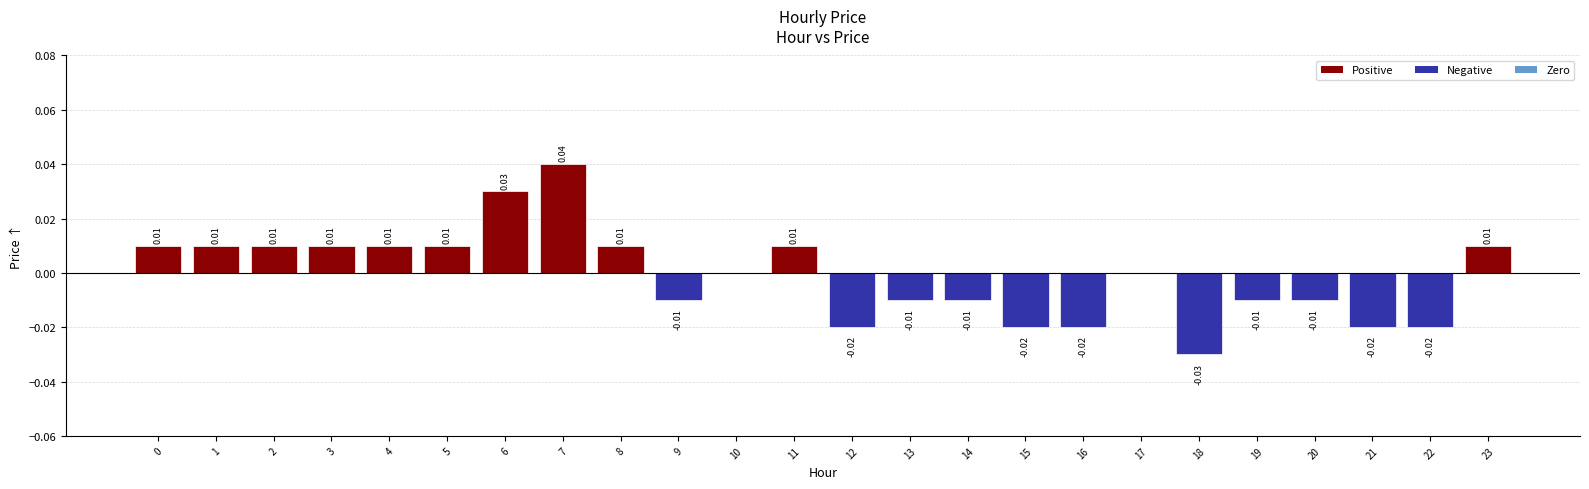

List the labels in order of value, smallest first.

18, 12, 15, 16, 21, 22, 9, 13, 14, 19, 20, 10, 17, 0, 1, 2, 3, 4, 5, 8, 11, 23, 6, 7